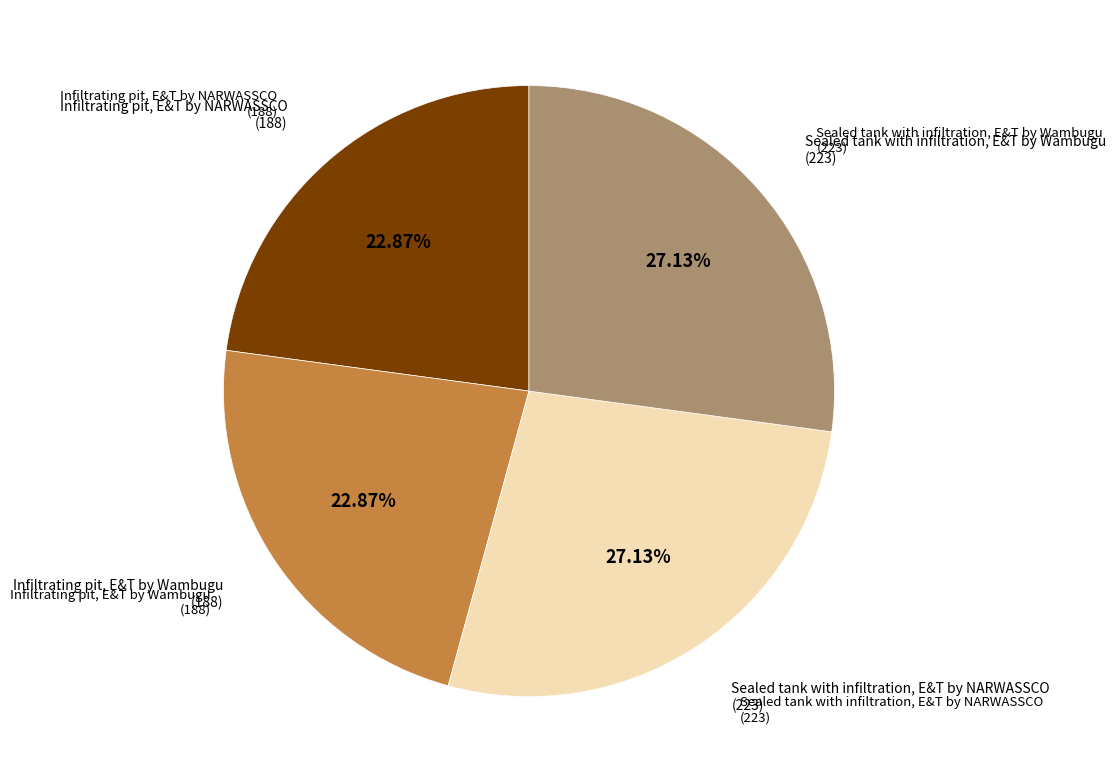

Does any single category account for the majority?

No